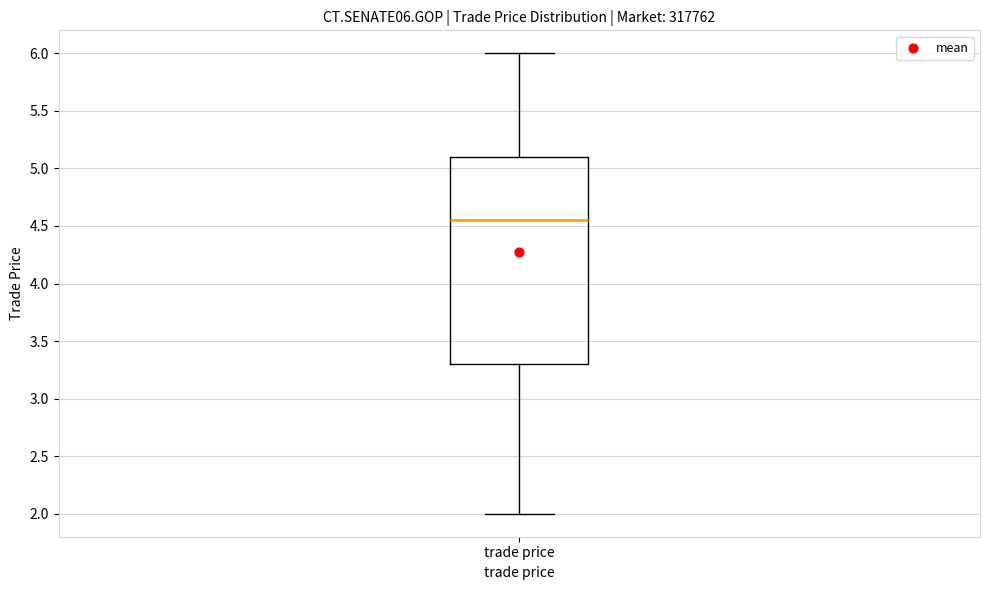

Where does the upper whisker of the box for trade price end on the y-axis? The values are not printed on the chart, so give them approximately, as read against the axis.

6.00